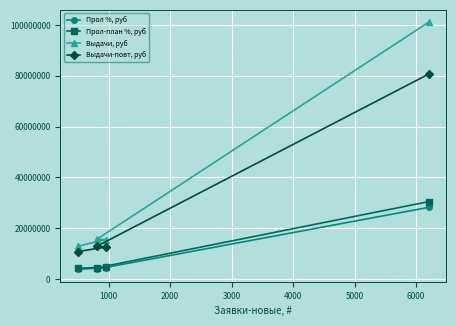

Count the number of data series in this chart.

4